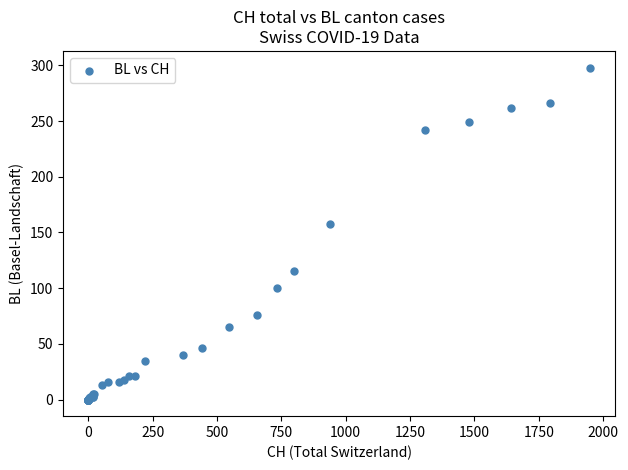

What Y value in the scatter plot is closest to 149?

158